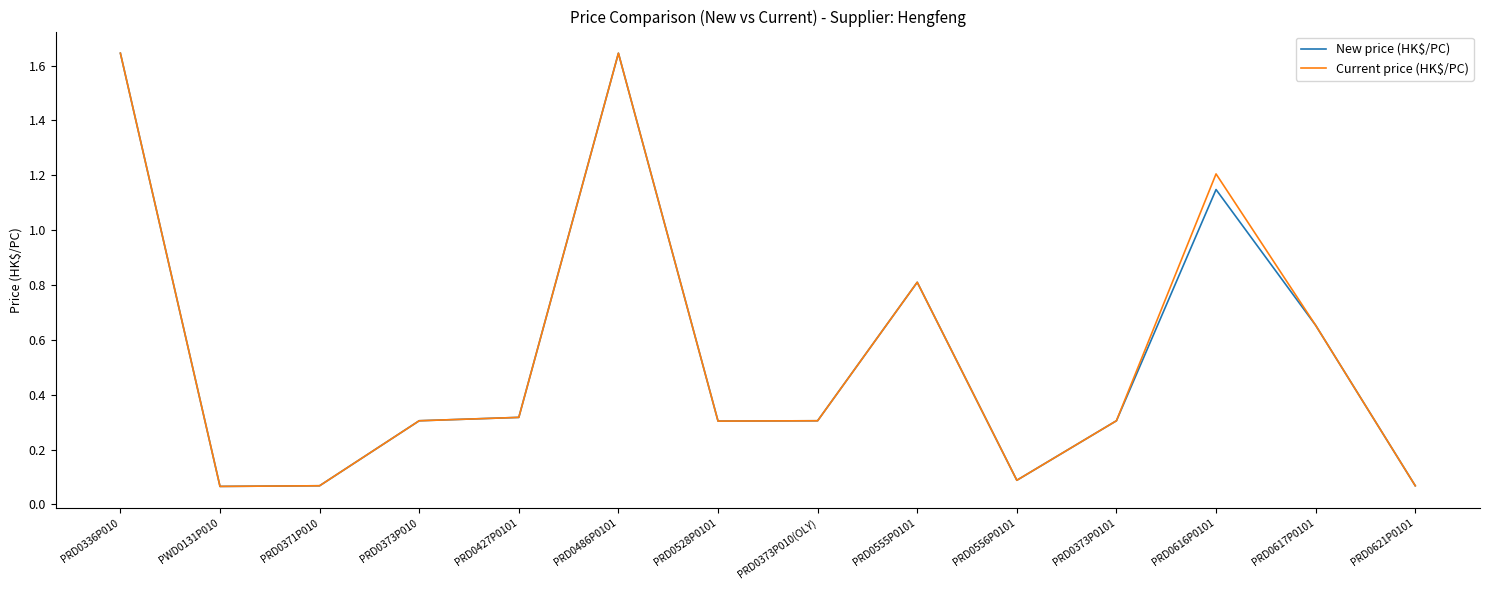

What position from the right is PRD0555P0101?

6